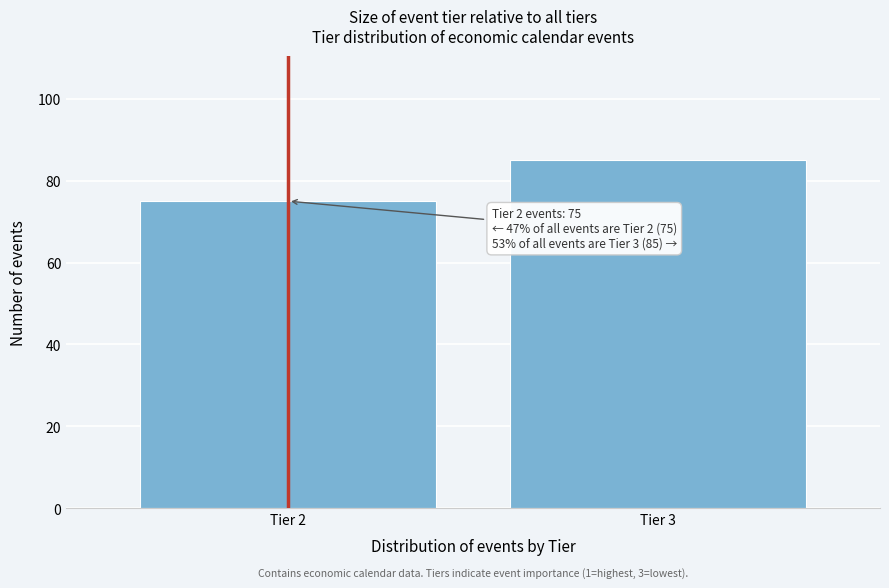

Reading right to left, what are all the values shown in this chart?

85	75